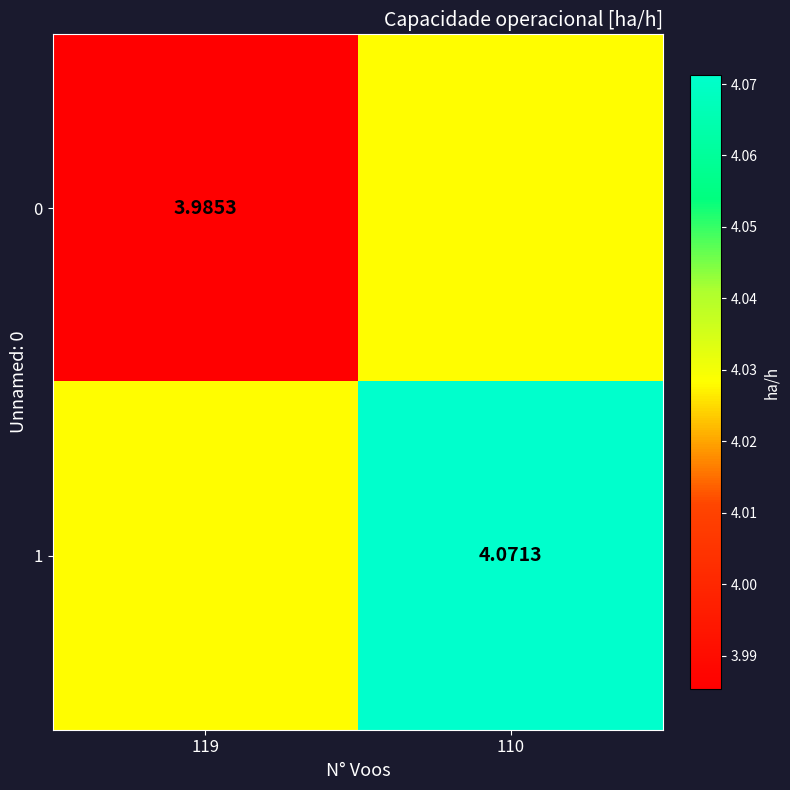

Which series changed the most between 119 and 110?

1